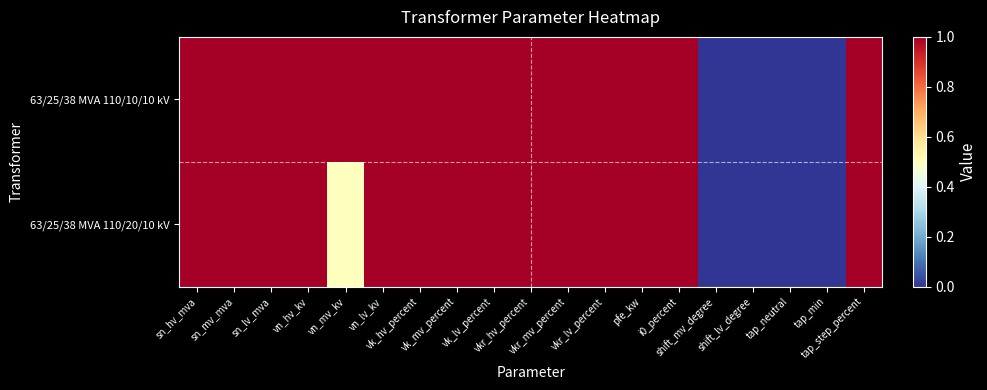

Which series has the widest spread of values?

63/25/38 MVA 110/10/10 kV